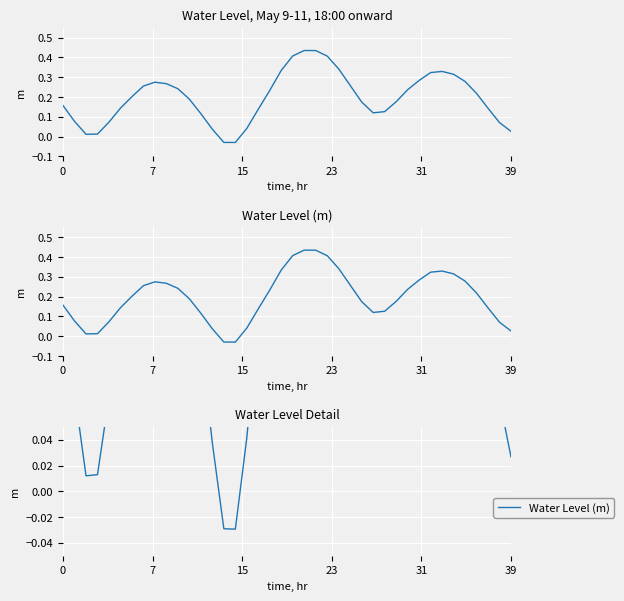

How many lines are shown in the chart?

1